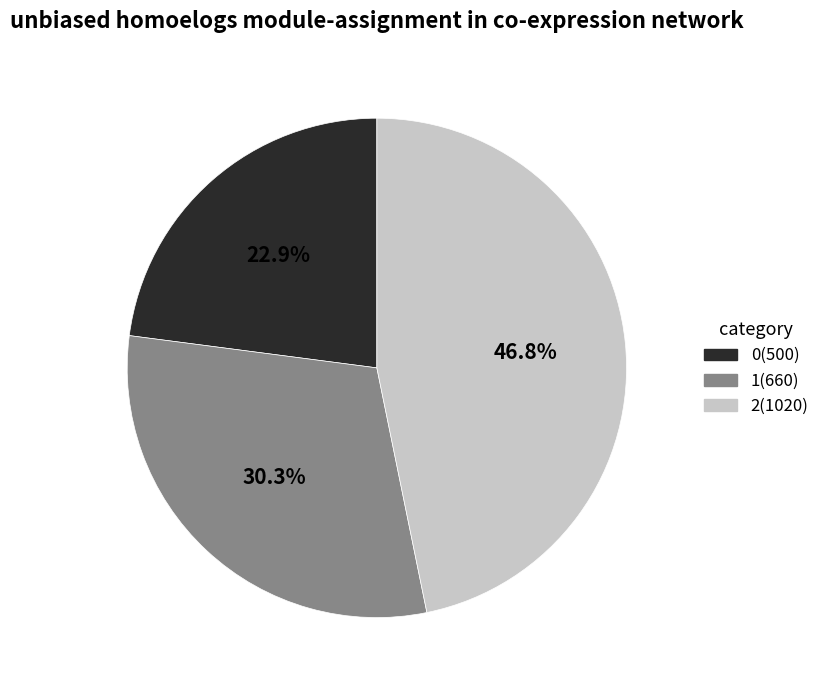

To the nearest percent, what is the difference between the largest and smallest slice percentages?

24%